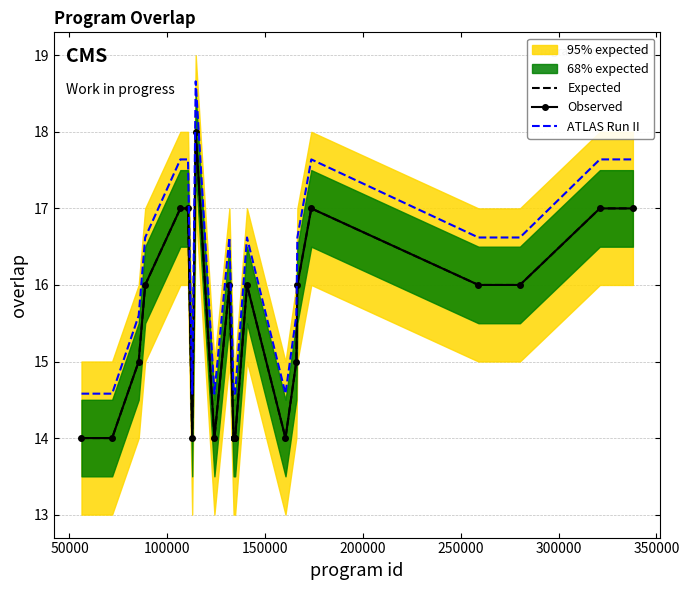

True or false: Expected and ATLAS Run II cross at least once.

False